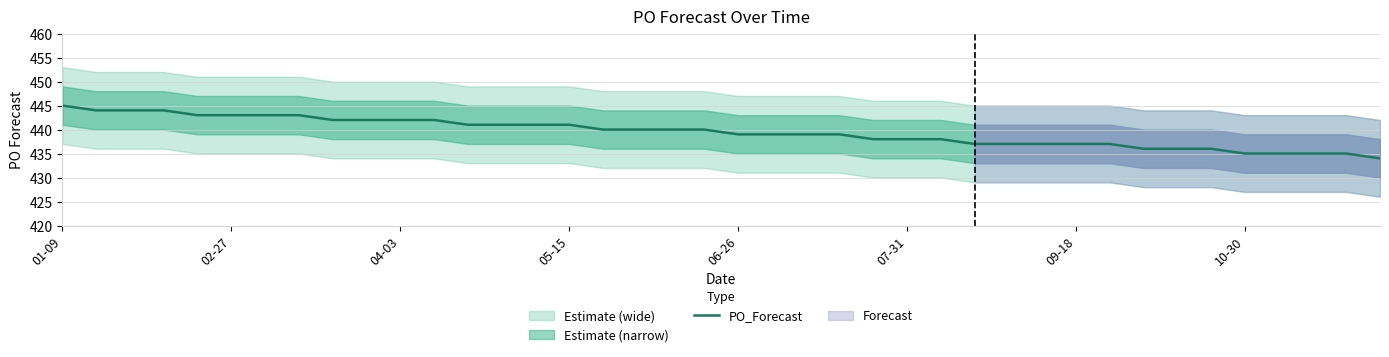

True or false: PO_Forecast has a value of 442 at 04-03.

True